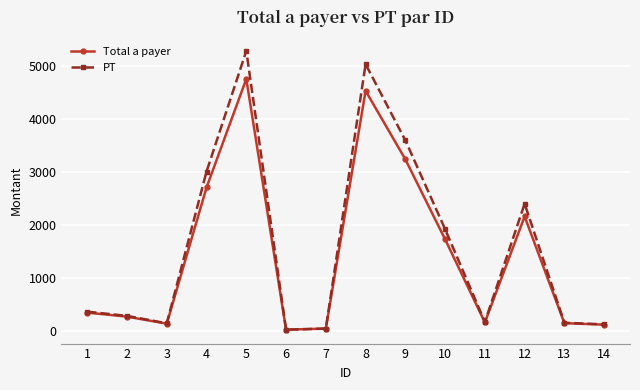

What is the difference between the highest and lowest values at 10?

192.0